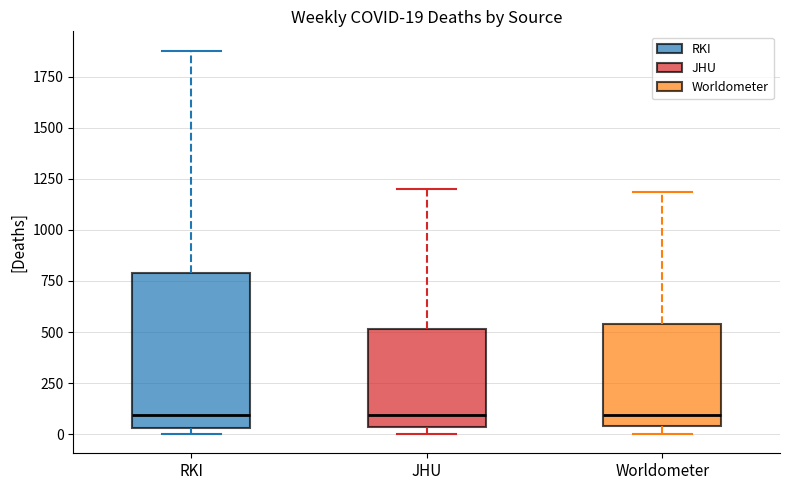

Comparing the boxes themselves (not the whiskers), which one is the tallest?

RKI